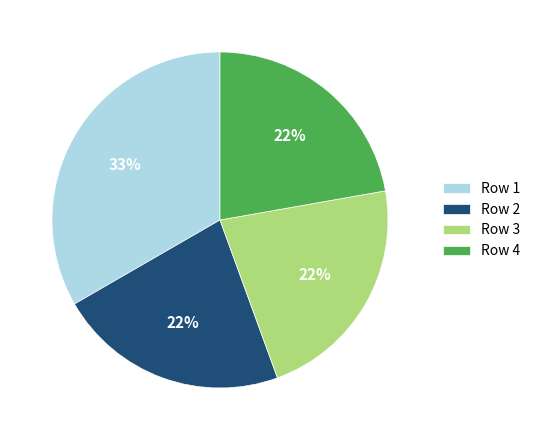

Approximately how many times larger is the value at Row 3 compared to Row 1?

0.7